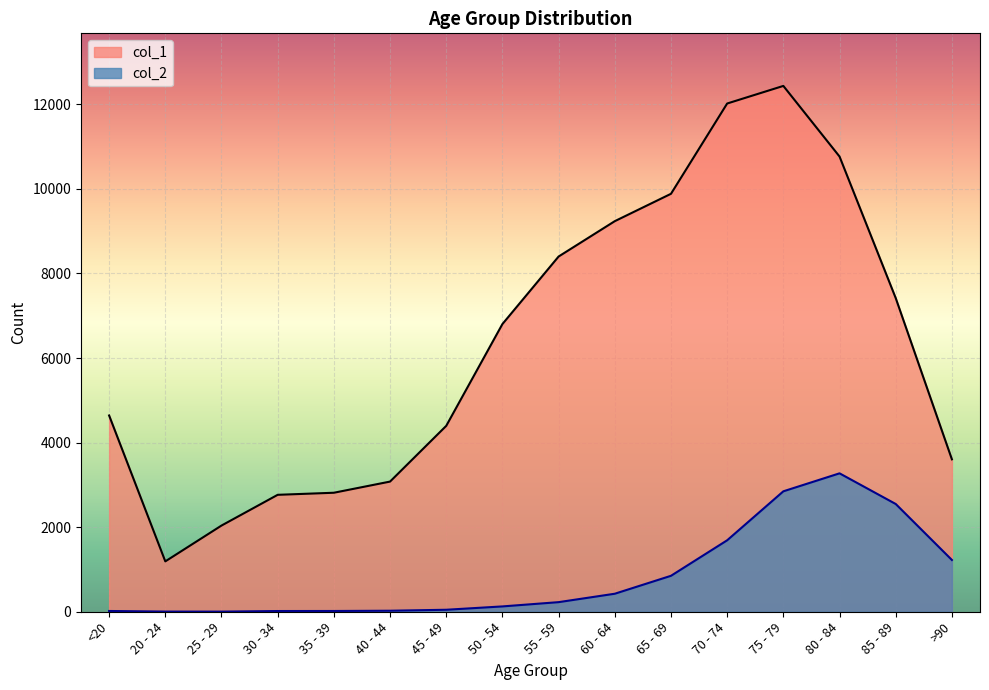

Is the value of col_2 at 80 - 84 greater than the value of col_1 at 70 - 74?

No